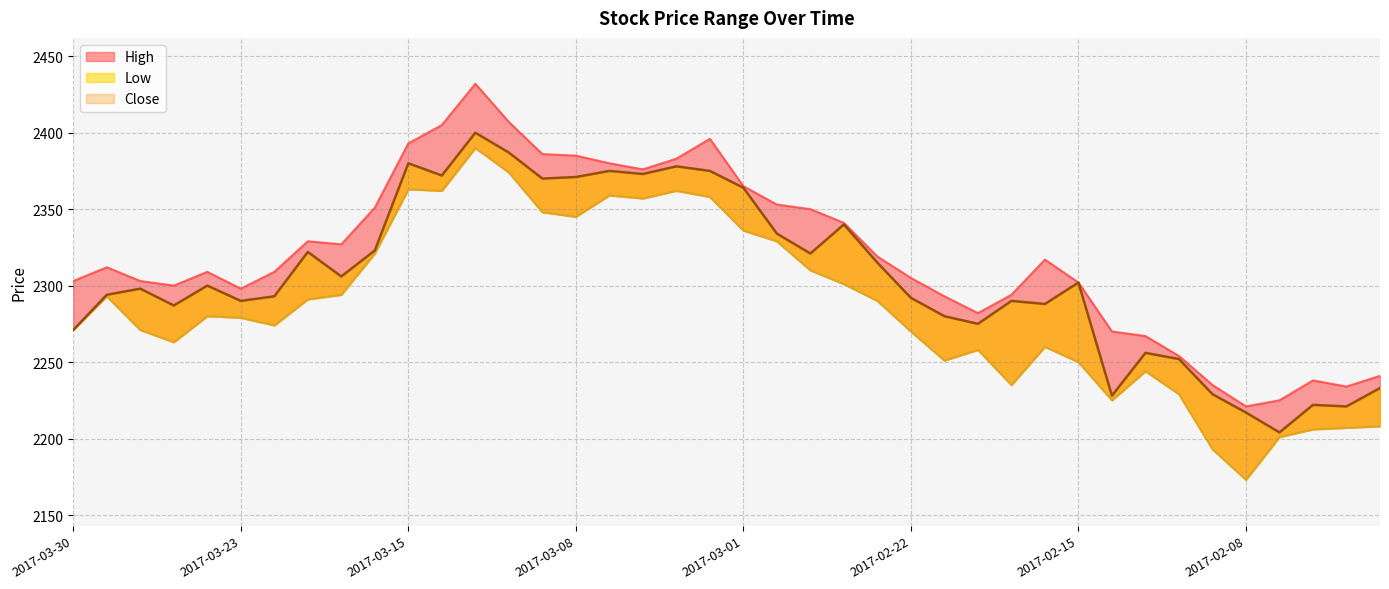

List the series in order of their overall mean, lowest first.

Low, Close, High